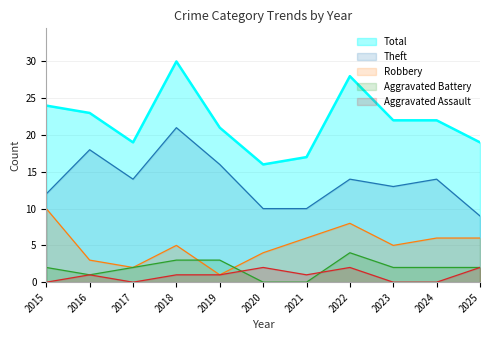

At how many categories does at least one series exceed 15?

11